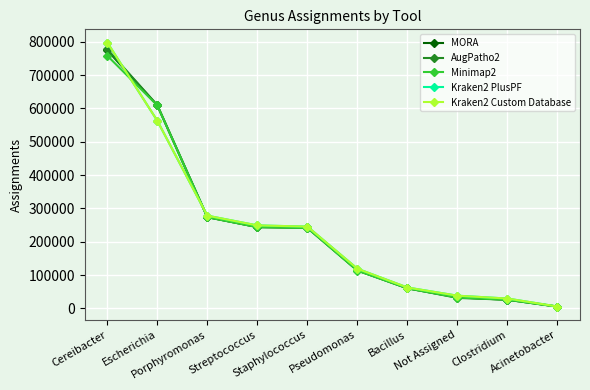

True or false: Minimap2 has more than 2 points higher than both neighbors.

False